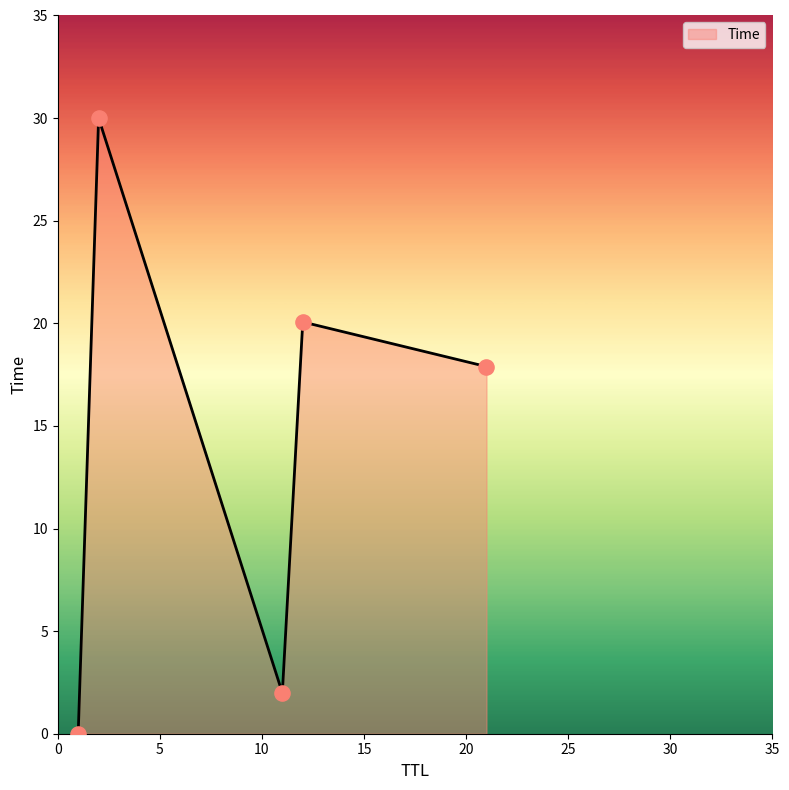

What is the maximum value shown in the chart?

30.0